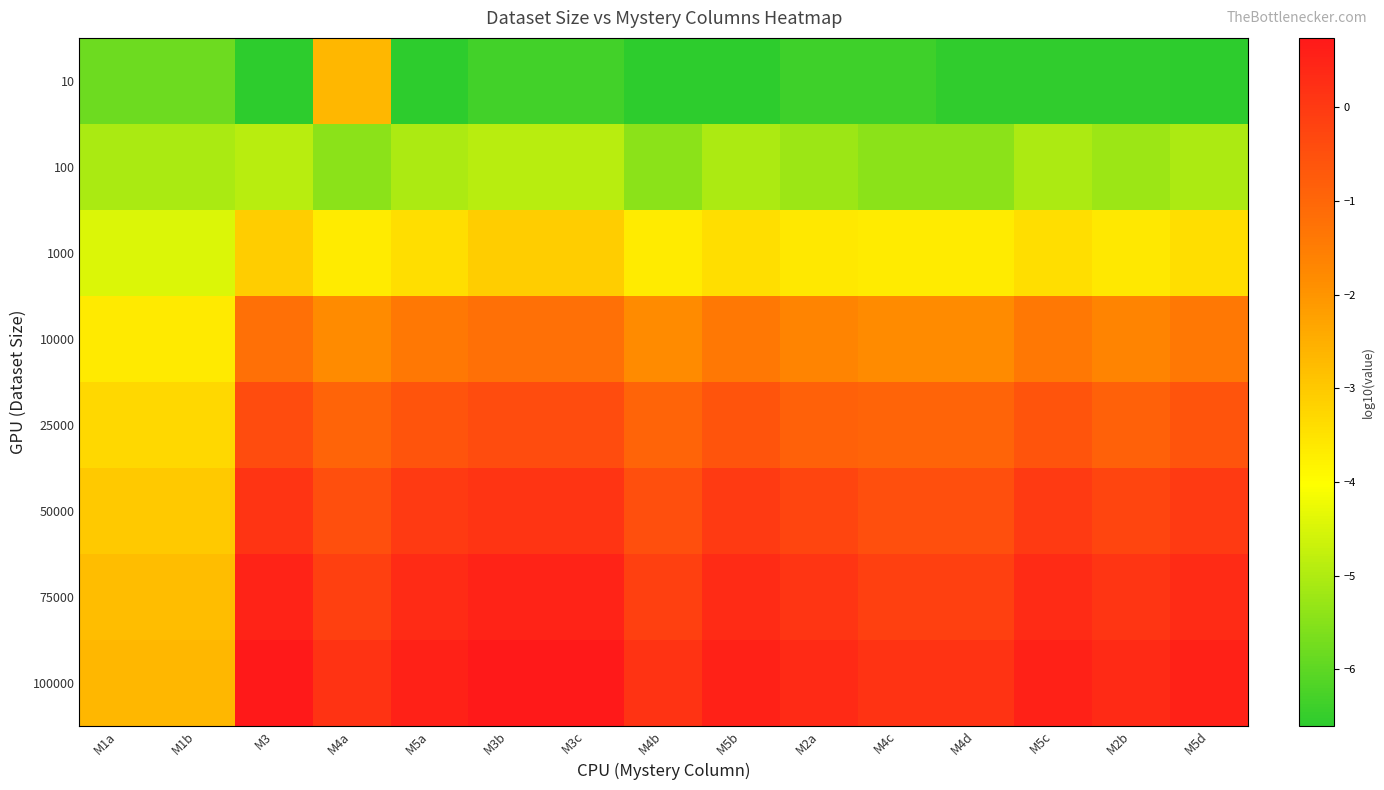

Which category has the highest value across all series?

M3